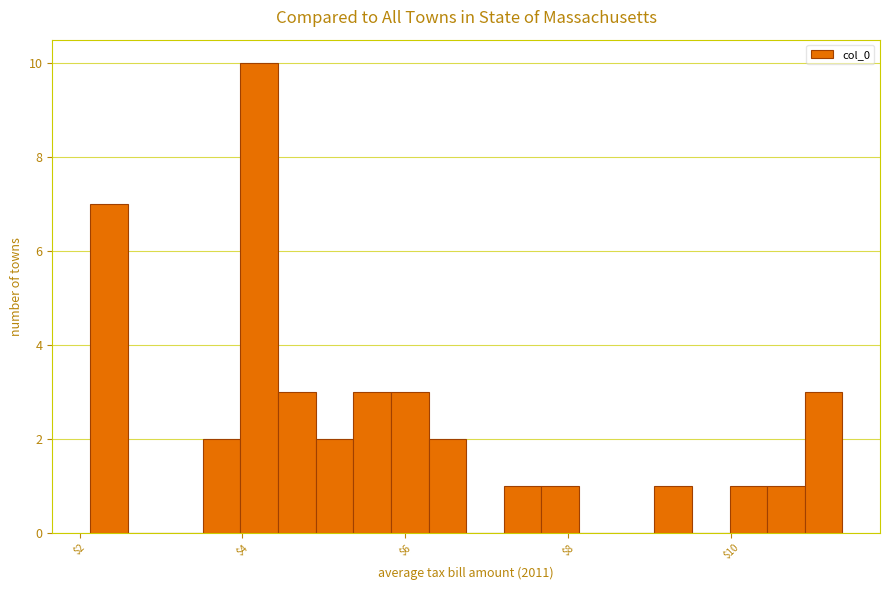

Around what value on the x-axis is the tallest bar? Give the approximate position of its centre, as read against the axis.

4.2